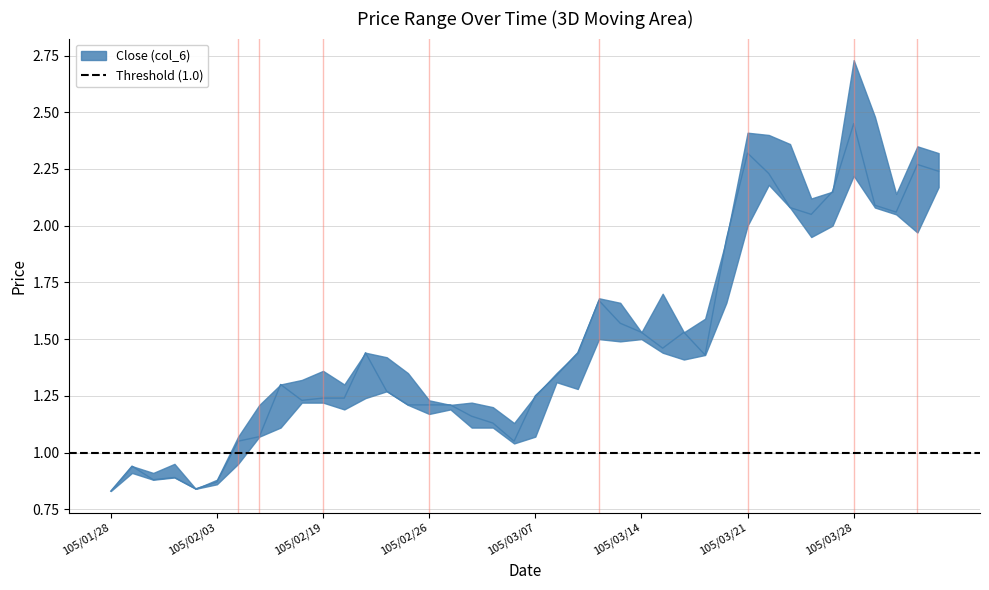

What is the total value across all series at 105/03/01?

3.6